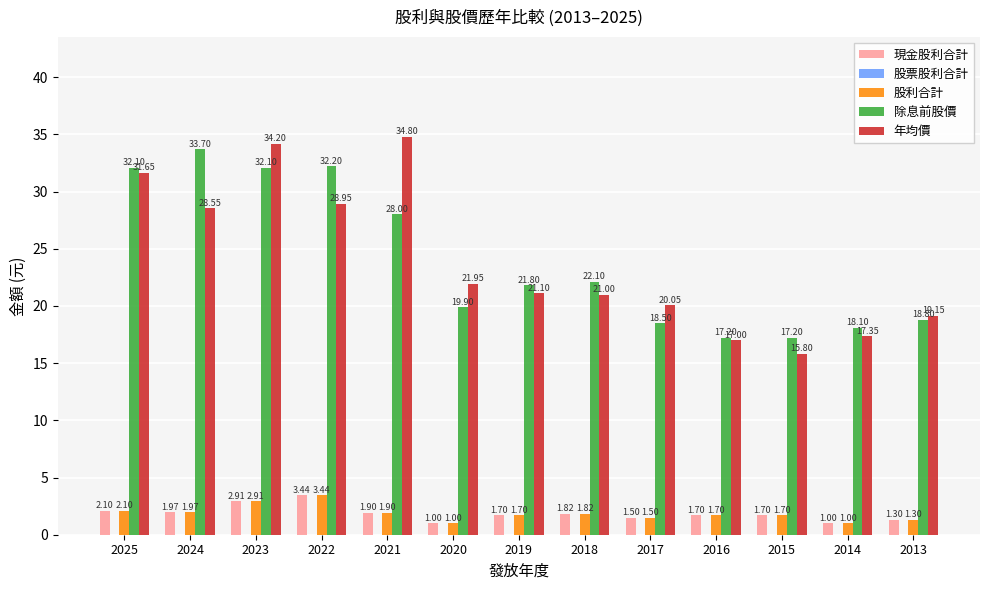

What is the difference between the 現金股利合計 values at 2022 and 2015?

1.7